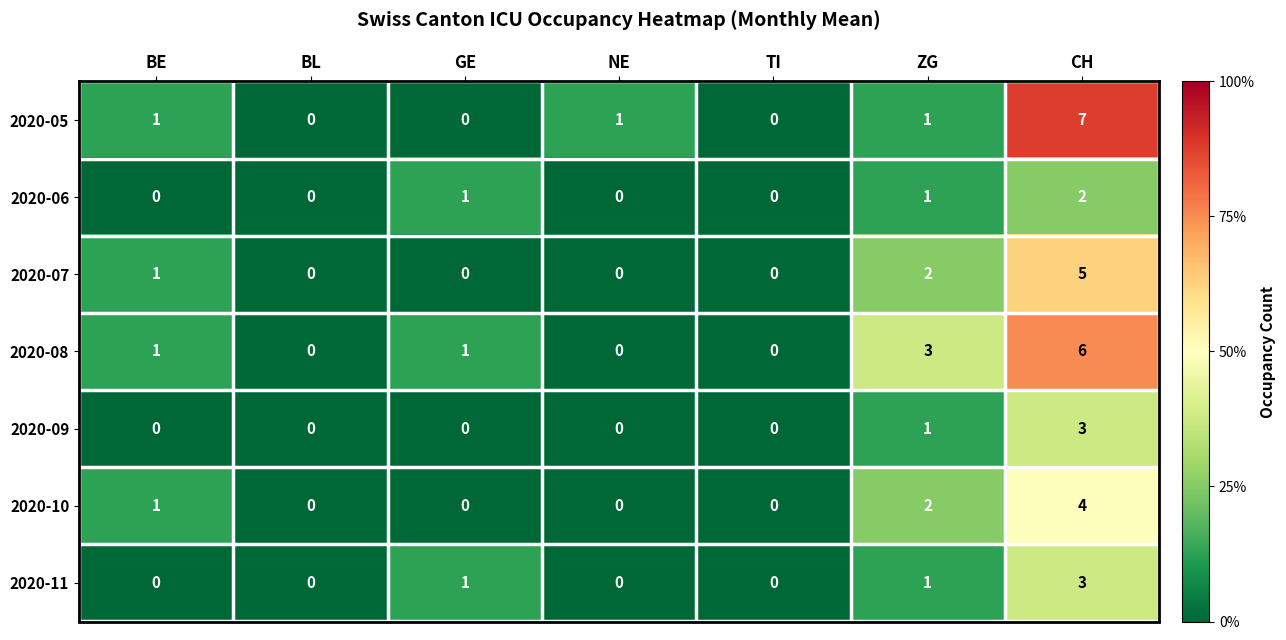

What is the maximum value for 2020-11?

3